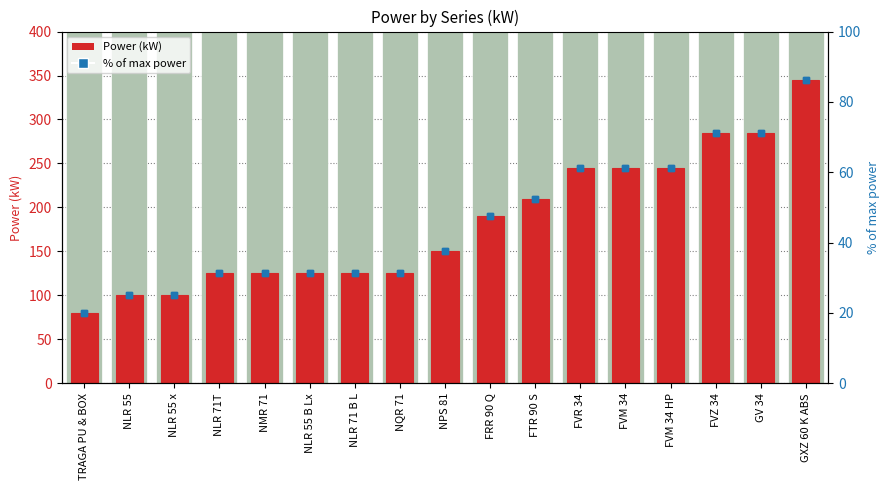

Rank the series at FVM 34 from highest to lowest value.

Power (kW), % of max